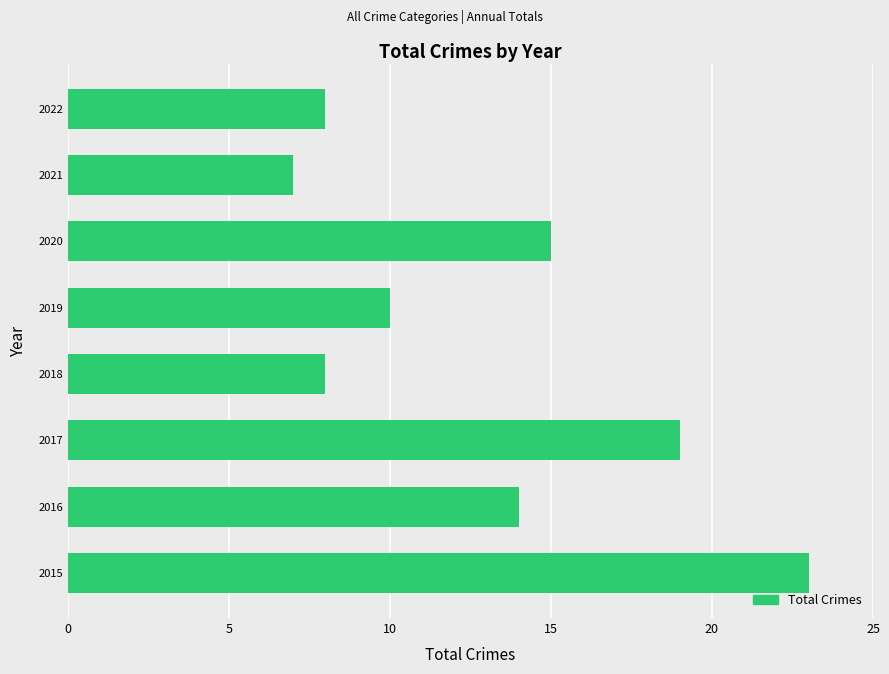

Which has a higher value, 2016 or 2019?

2016